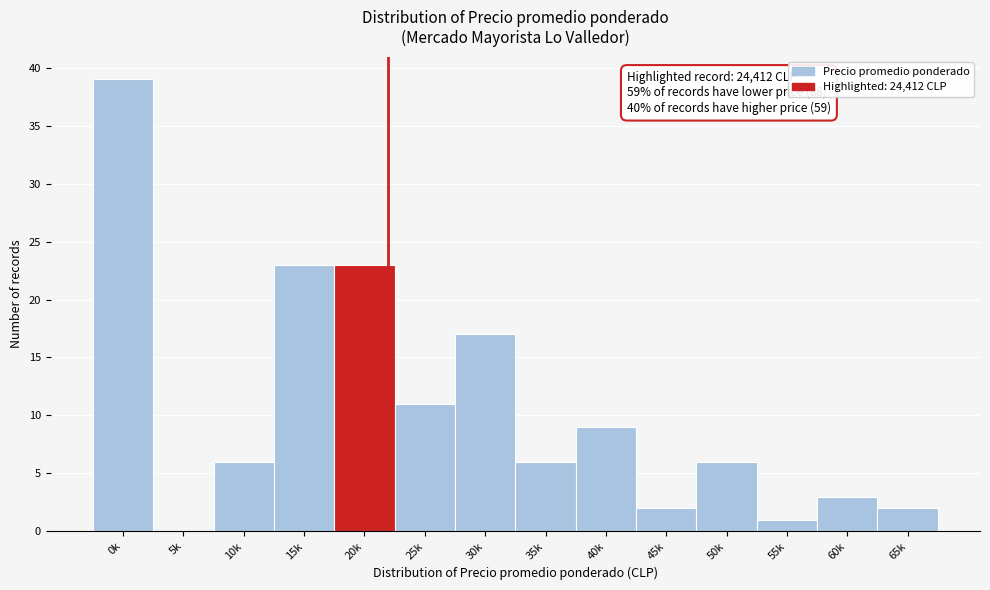

Reading left to right, transcribe all the data shown in this chart.

0k=39	5k=0	10k=6	15k=23	20k=23	25k=11	30k=17	35k=6	40k=9	45k=2	50k=6	55k=1	60k=3	65k=2